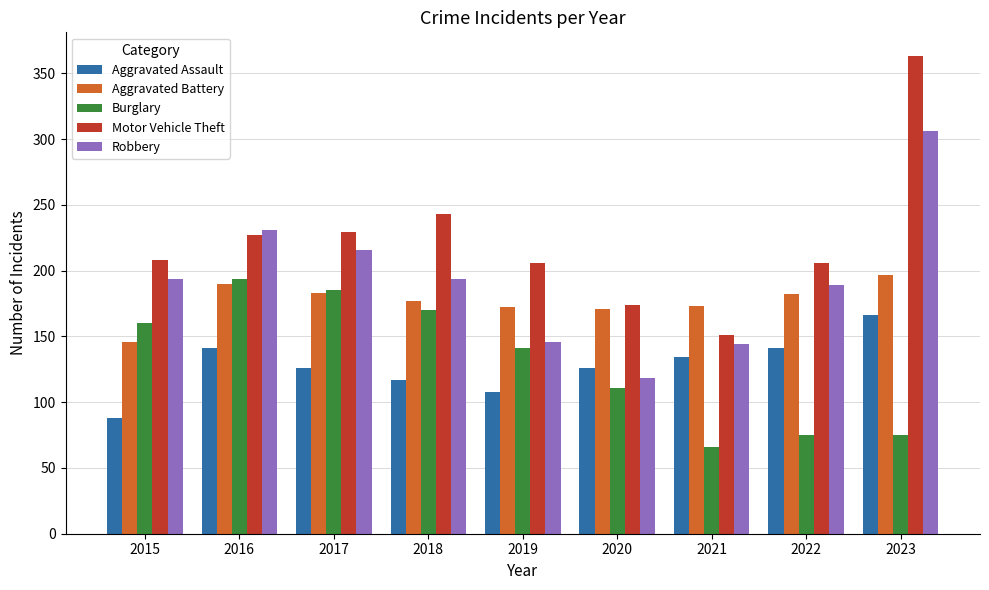

What is the value of the Motor Vehicle Theft bar at the 7th from the left?

151